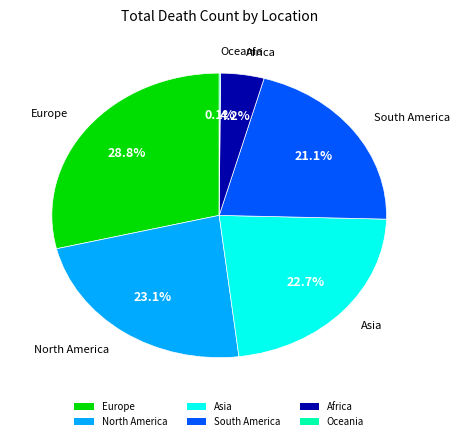

Which slice is the largest?

Europe